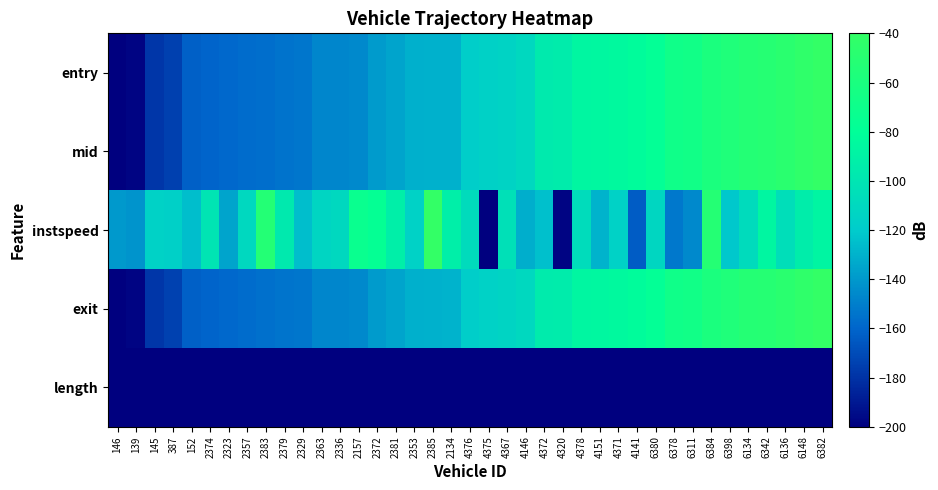

Which series has the largest total across all categories?

instspeed